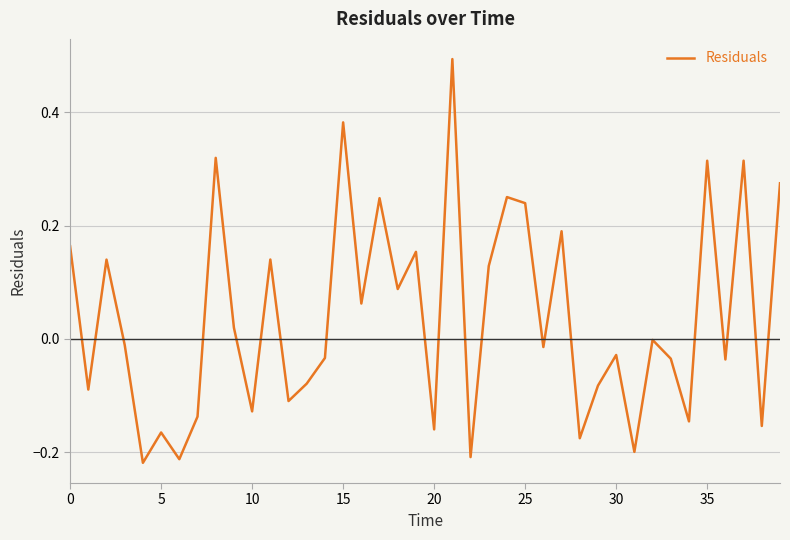

What is the difference between the maximum and minimum values?

0.7